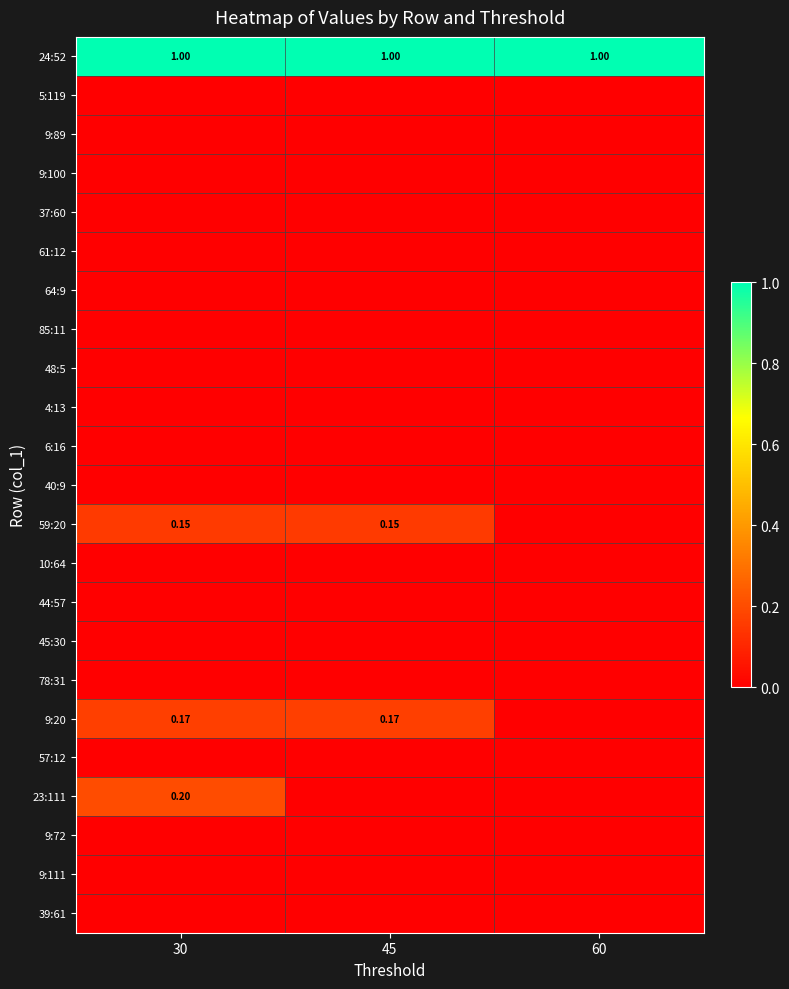

What is the greatest value displayed?

1.0